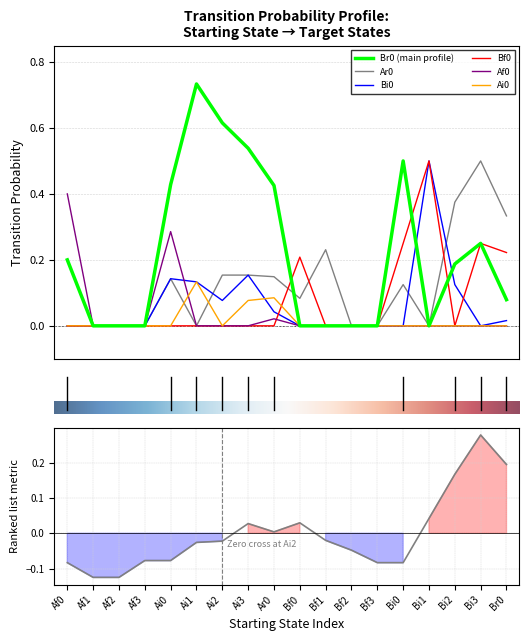

Is the value of Ai0 at Af1 greater than the value of Br0 at Bf3?

No